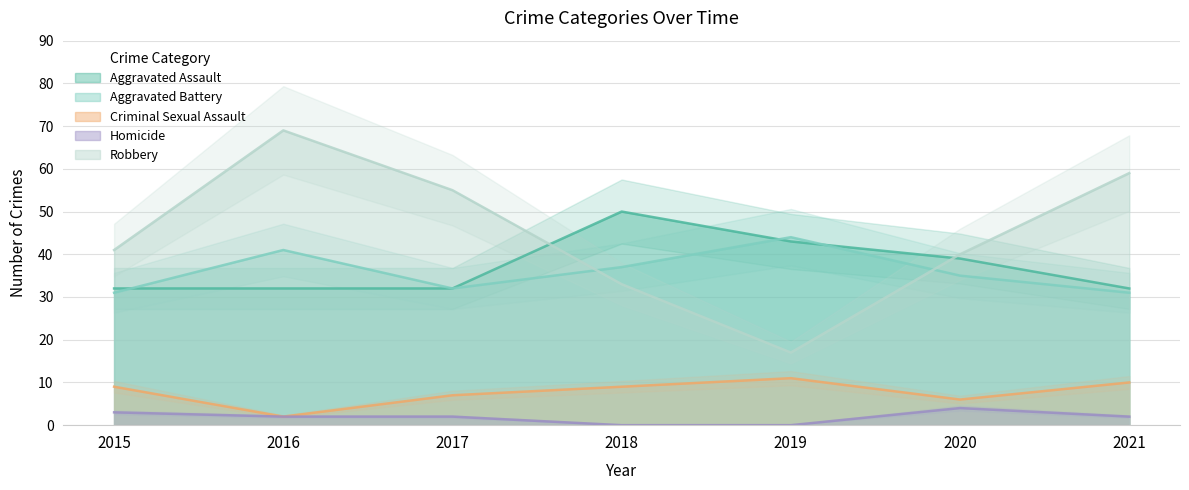

At how many categories does at least one series exceed 24?

7